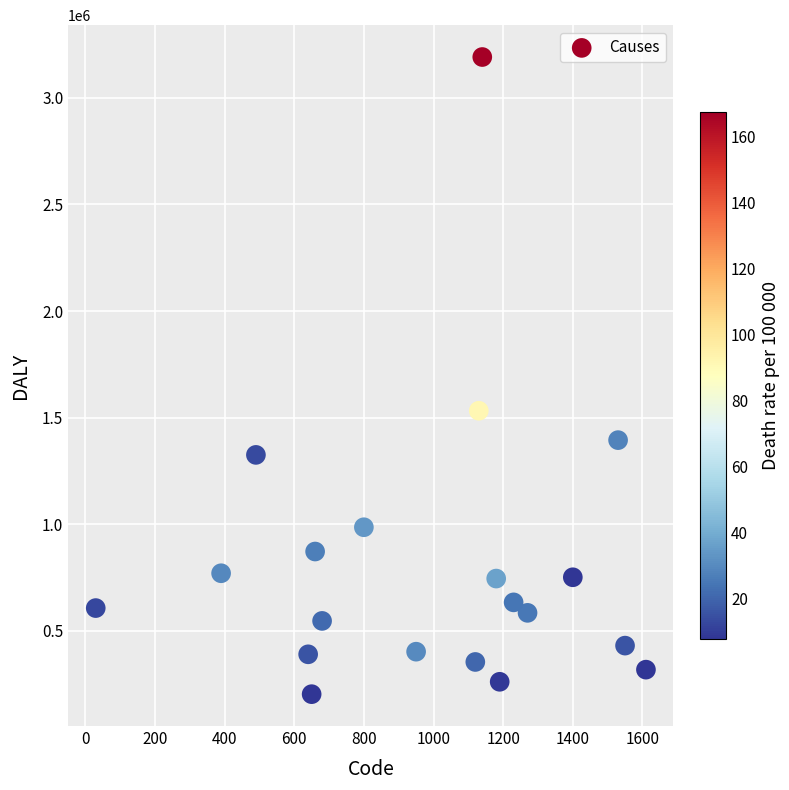

What is the range of X values (max minus min)?

1580.0